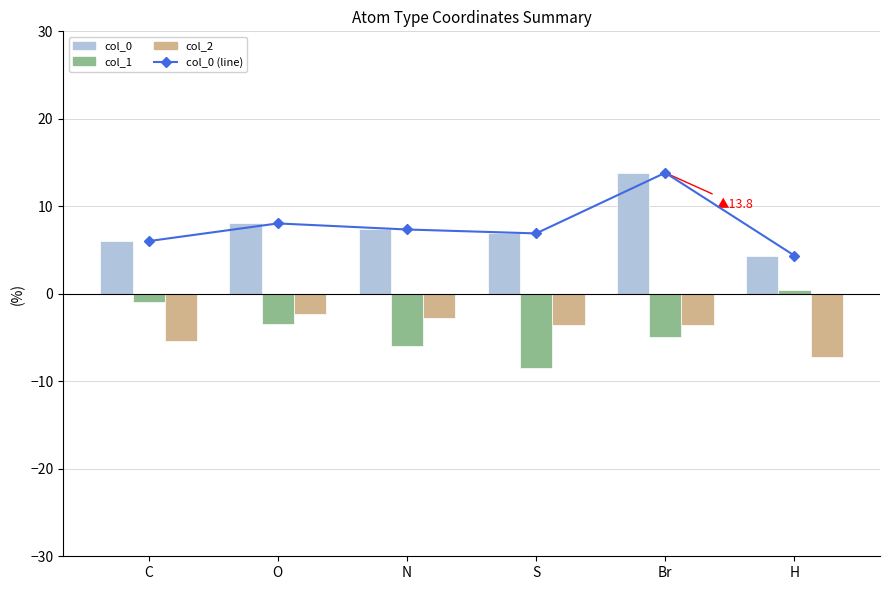

Between O and Br, which series saw the biggest shift?

col_0 (line)